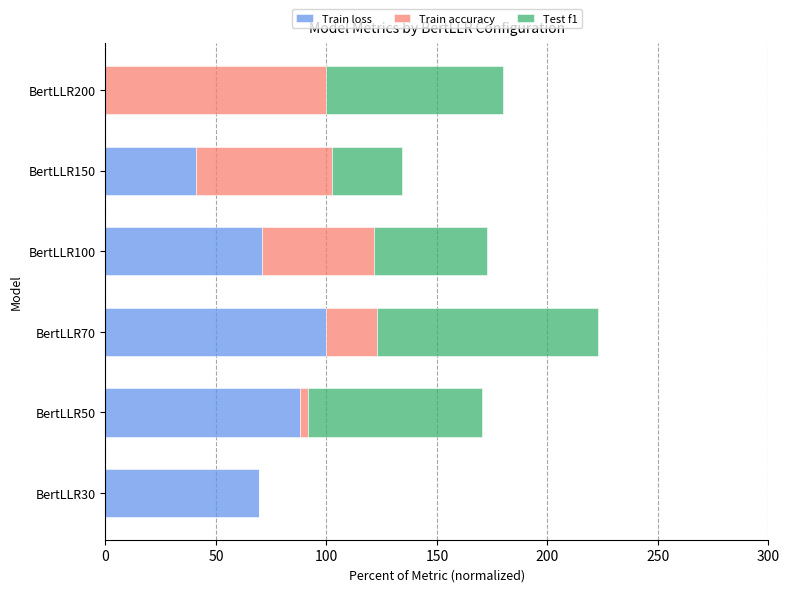

At which label does Train loss reach its peak?

BertLLR70